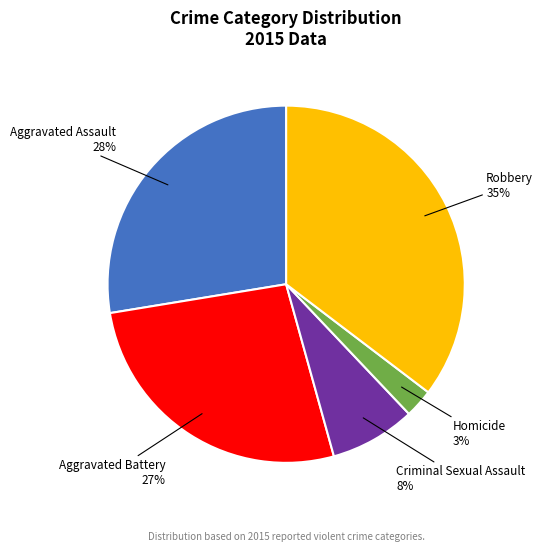

Do Criminal Sexual Assault and Robbery together represent more than half of the pie?

No